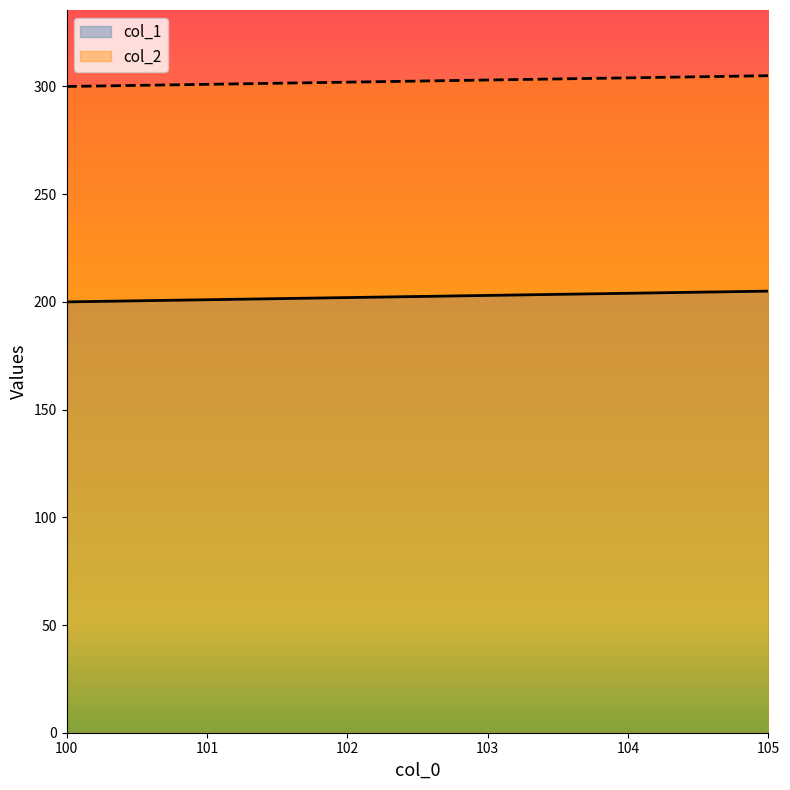

What is the difference between the highest and lowest values at 100?

100